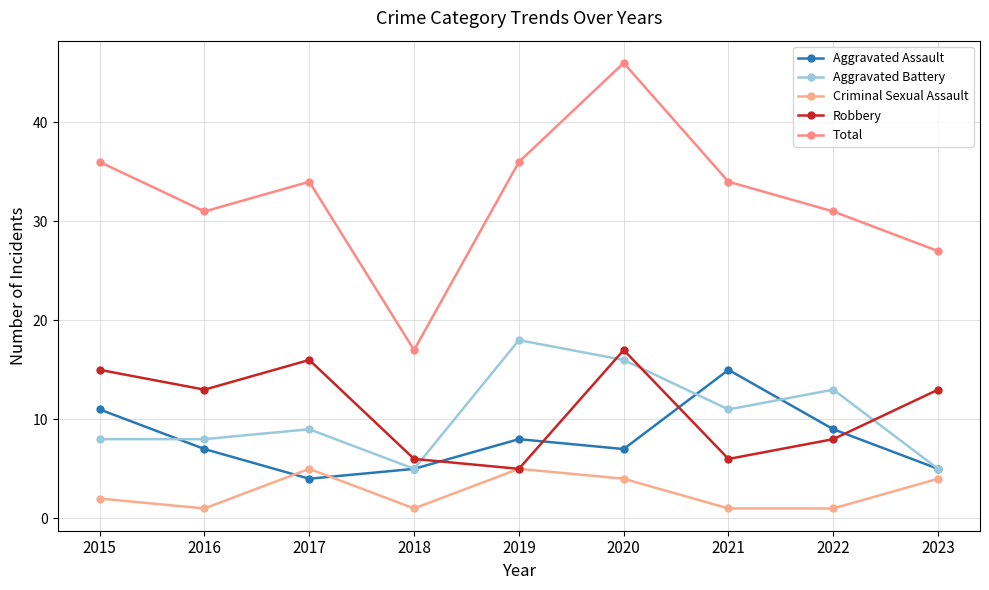

Read the Criminal Sexual Assault value at 2023.

4